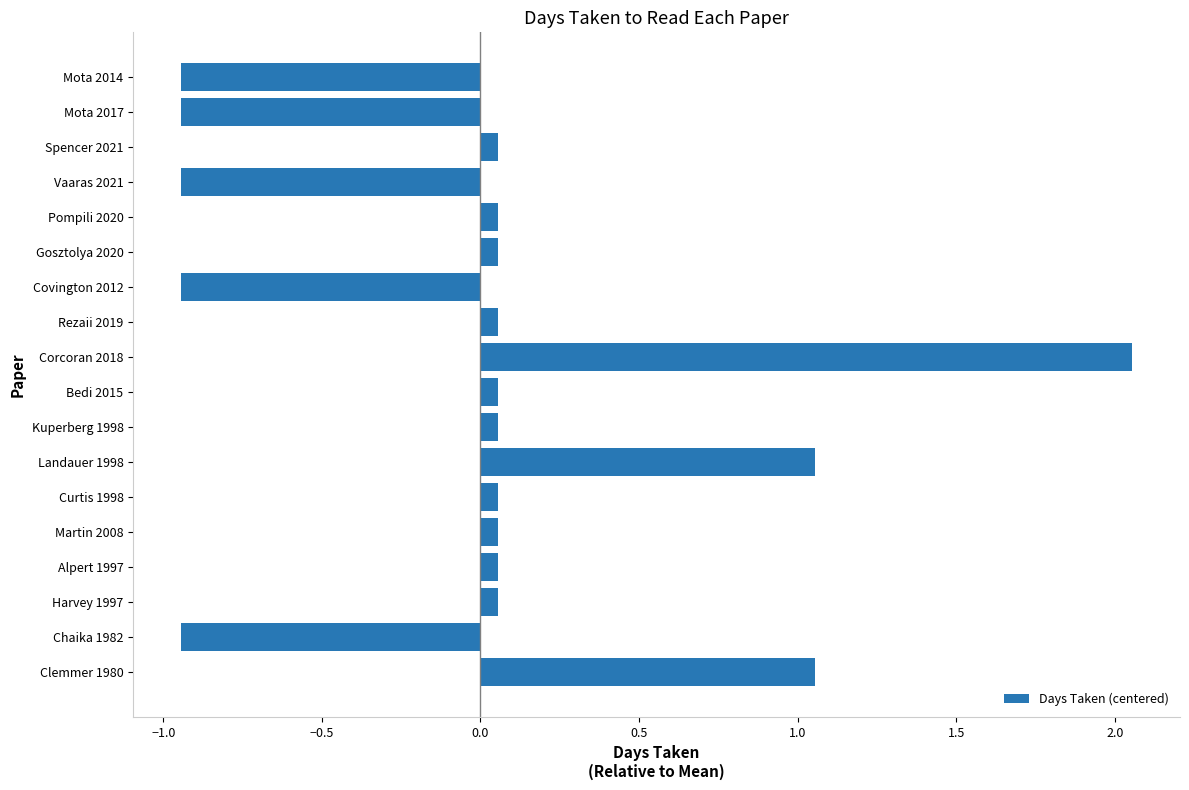

What is the difference between the maximum and minimum values?

3.0